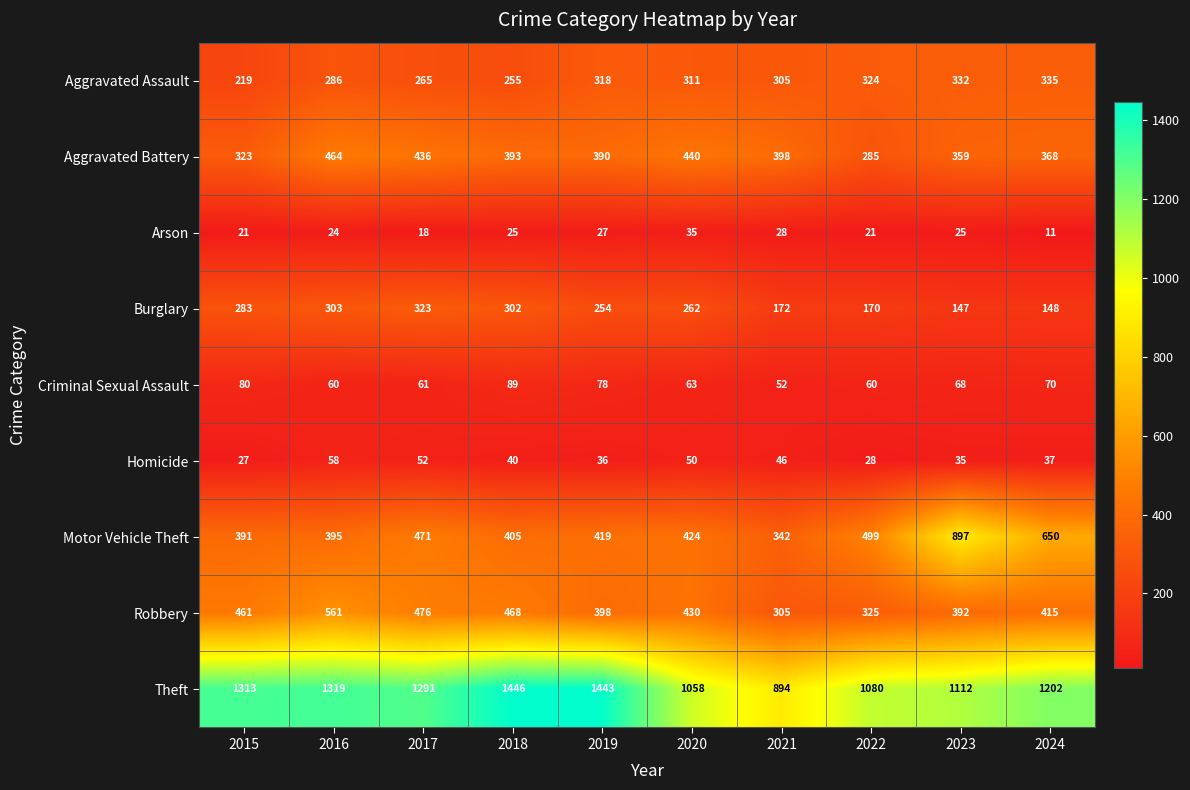

How many distinct data groups are displayed?

9